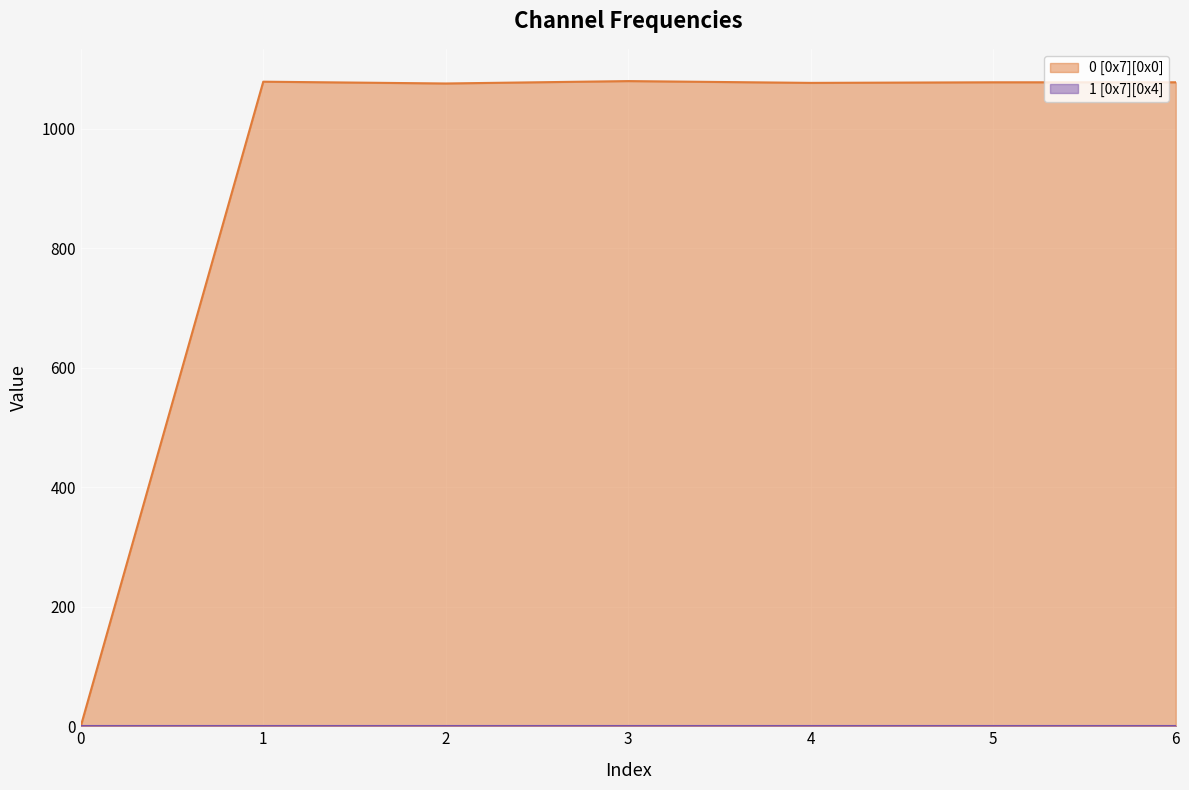

At which category does the data reach its first local peak?

1